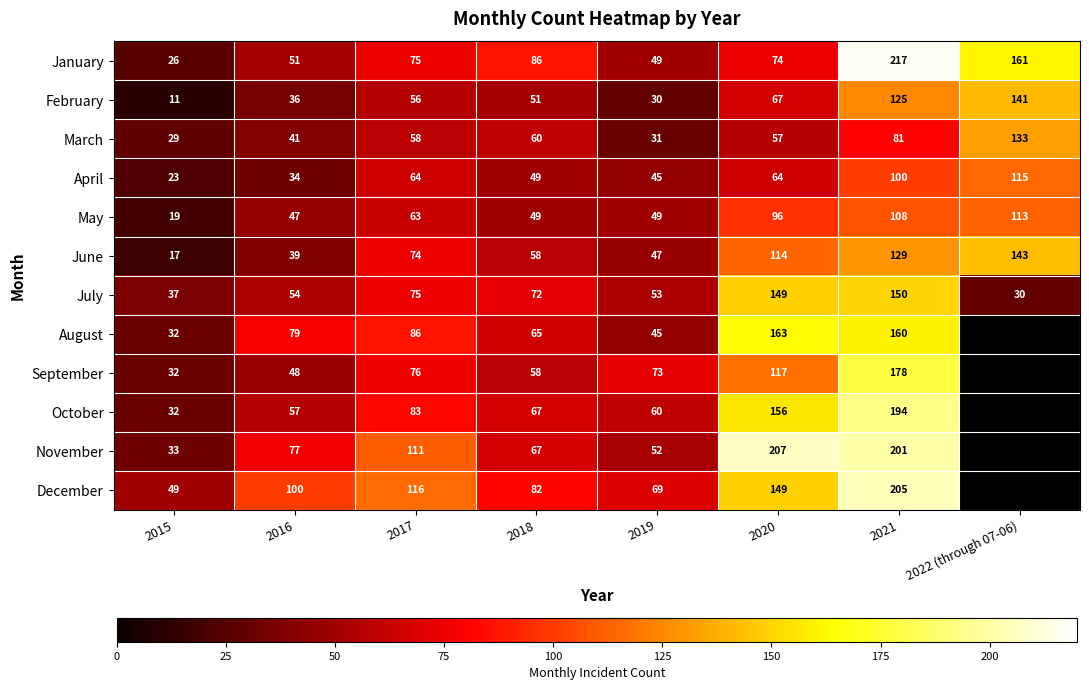

What is the spread (max minus min) of values at 2020?

150